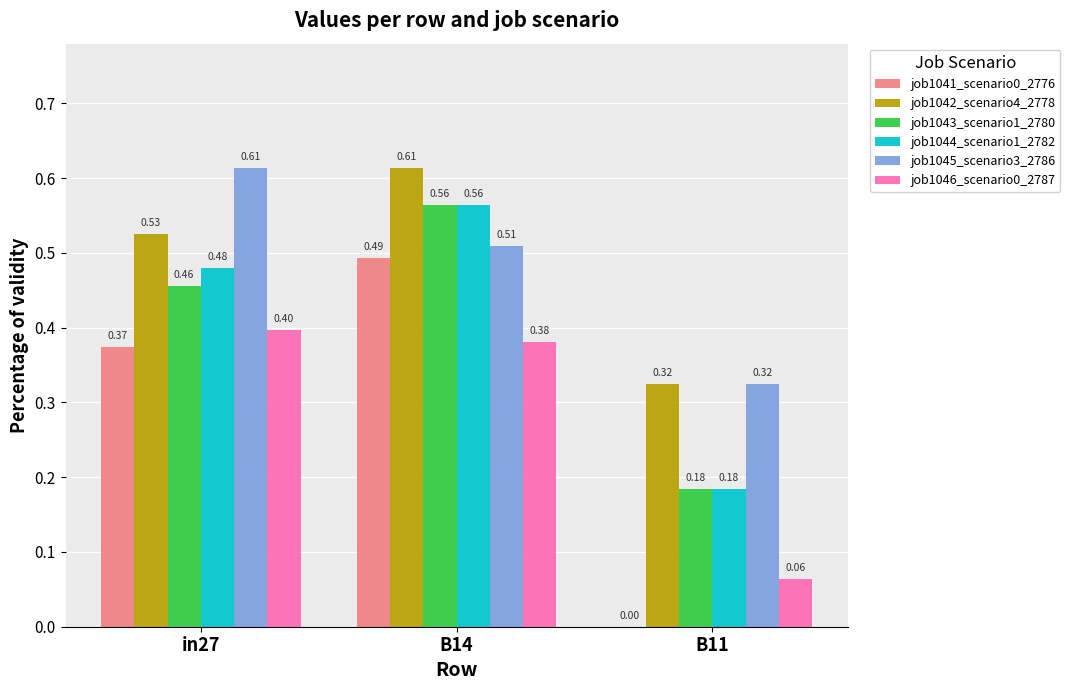

Does the chart contain stacked bars?

No